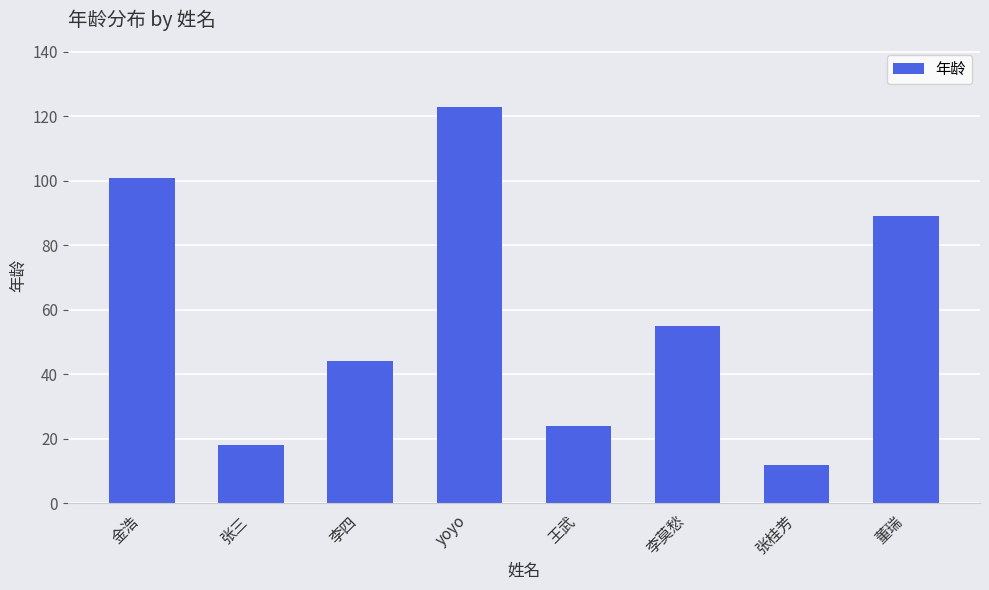

What is the value of the 1st bar from the left?

101